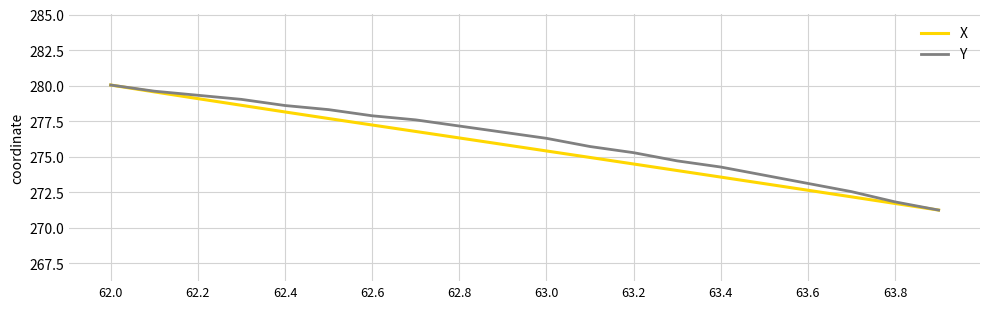

What is the maximum value for X?

280.0